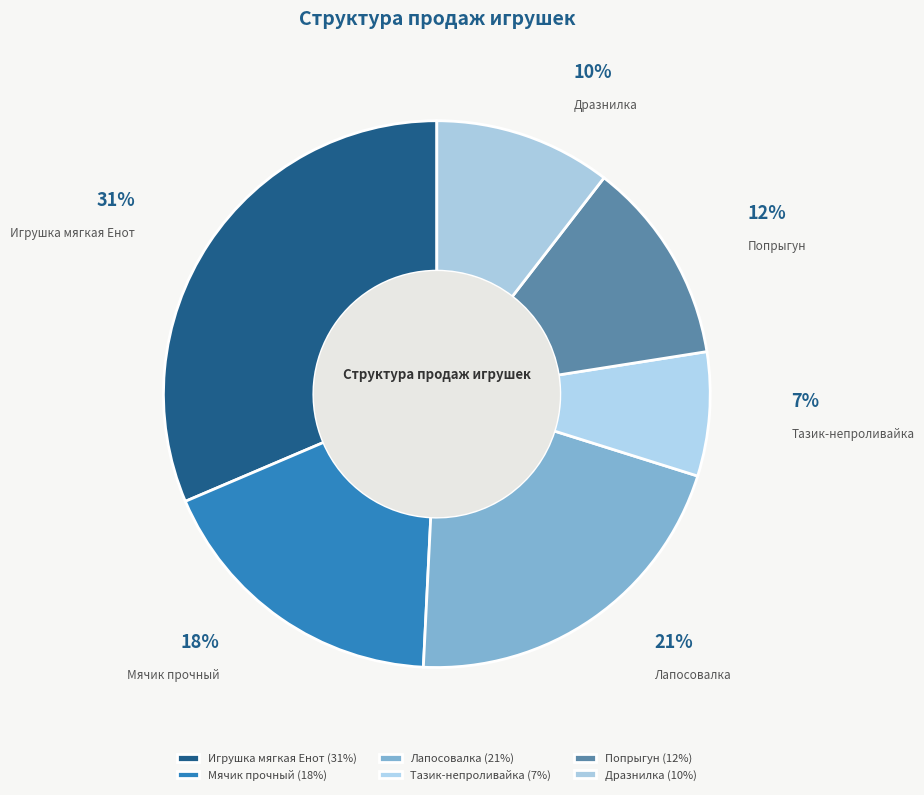

To the nearest percent, what is the difference between the largest and smallest slice percentages?

24%